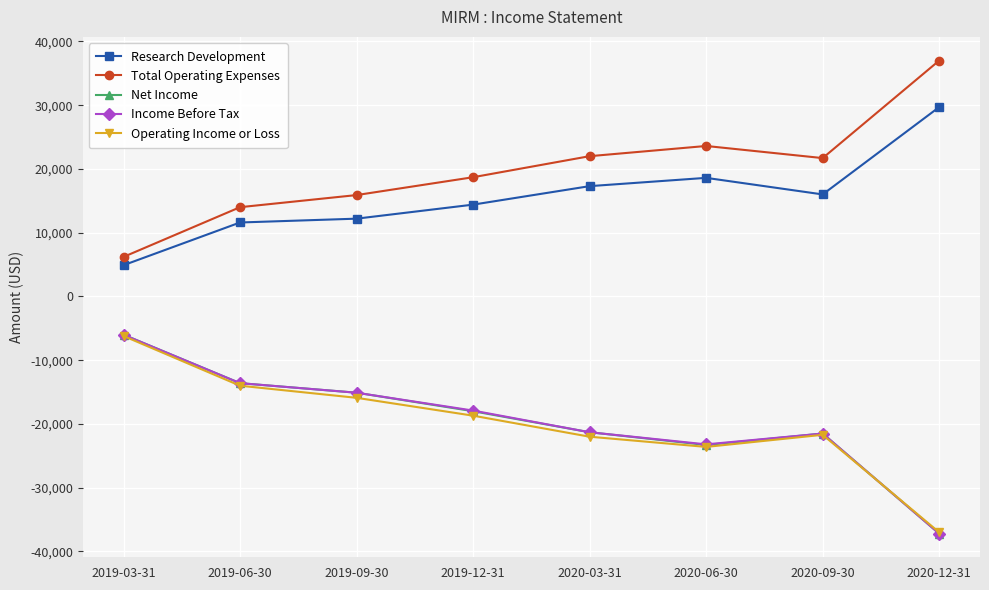

What is the difference between the highest and lowest values at 2020-09-30?

43400